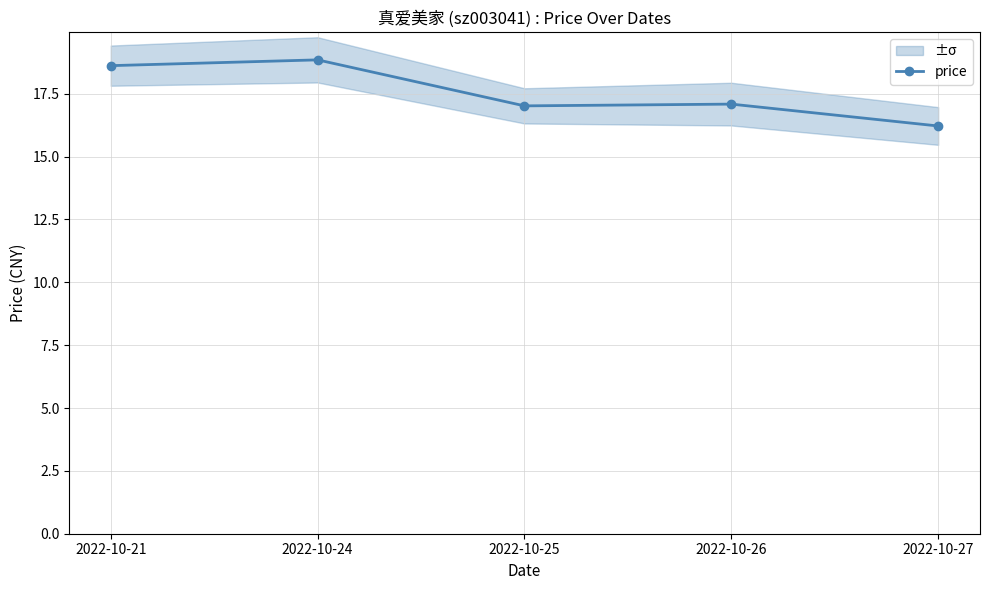

List the labels in order of value, largest first.

2022-10-24, 2022-10-21, 2022-10-26, 2022-10-25, 2022-10-27